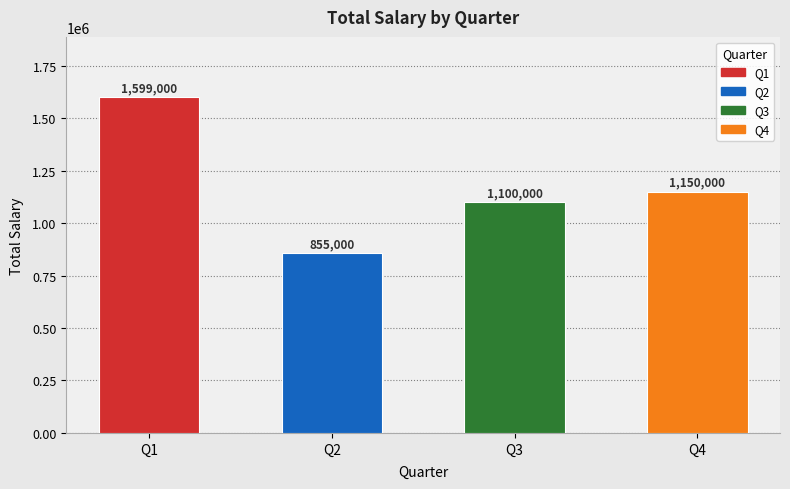

The value at Q2 is 855000. True or false?

True